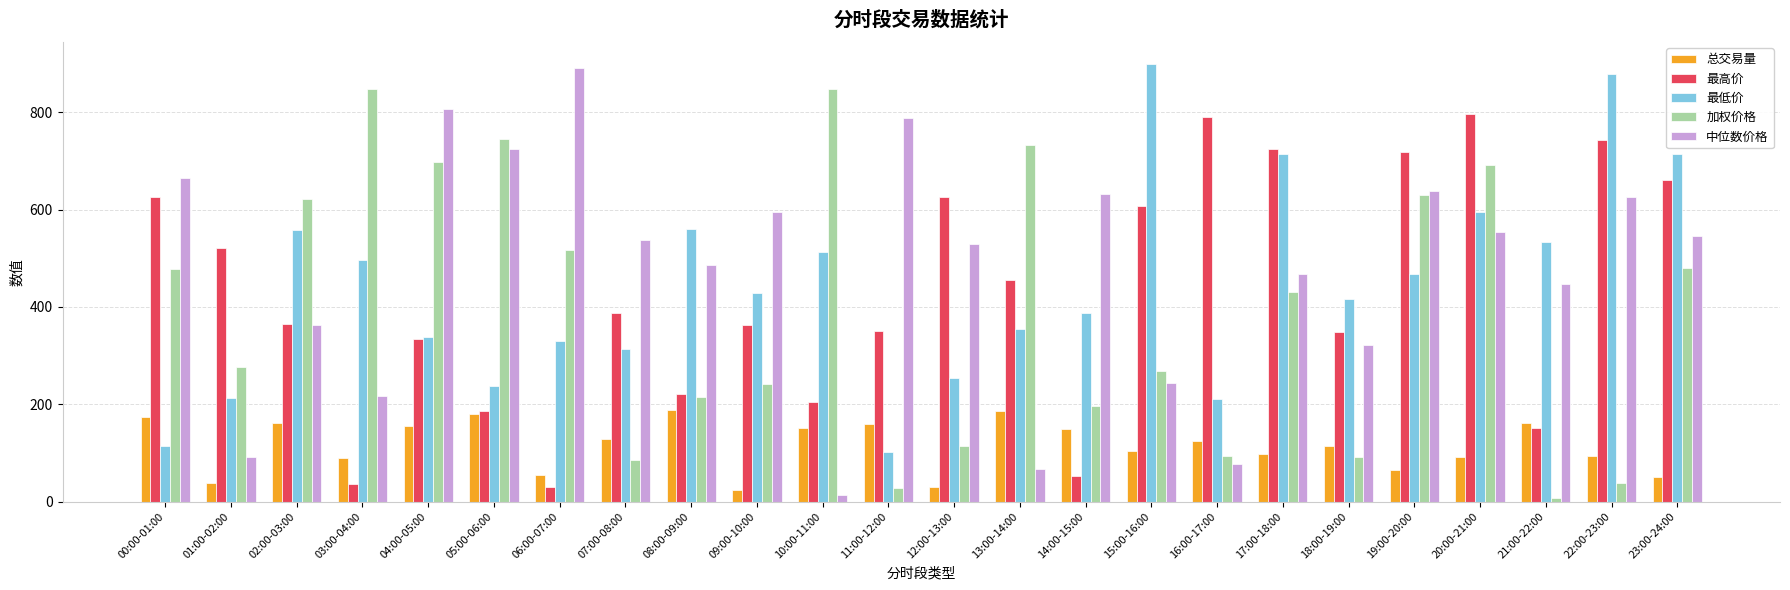

What is the sum of the 最高价 values at 10:00-11:00 and 06:00-07:00?

233.9